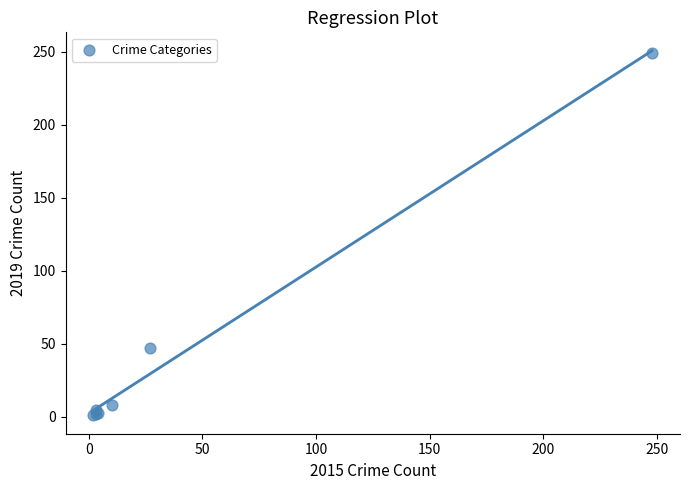

What Y value in the scatter plot is closest to 125?

47